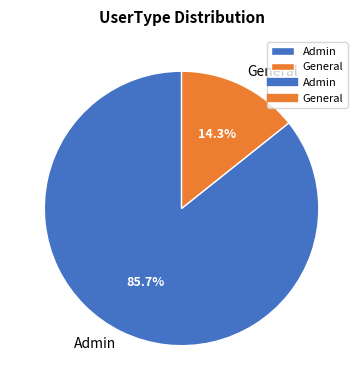

True or false: Admin accounts for 86% of the total.

True